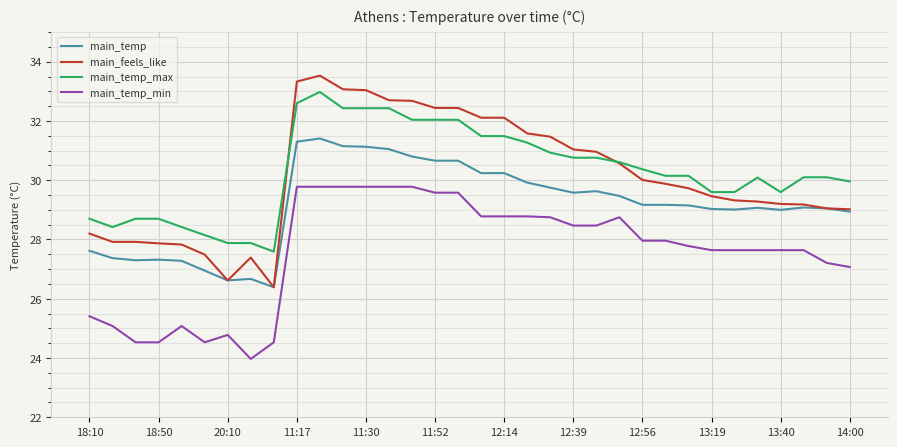

True or false: main_temp and main_temp_max cross at least once.

False